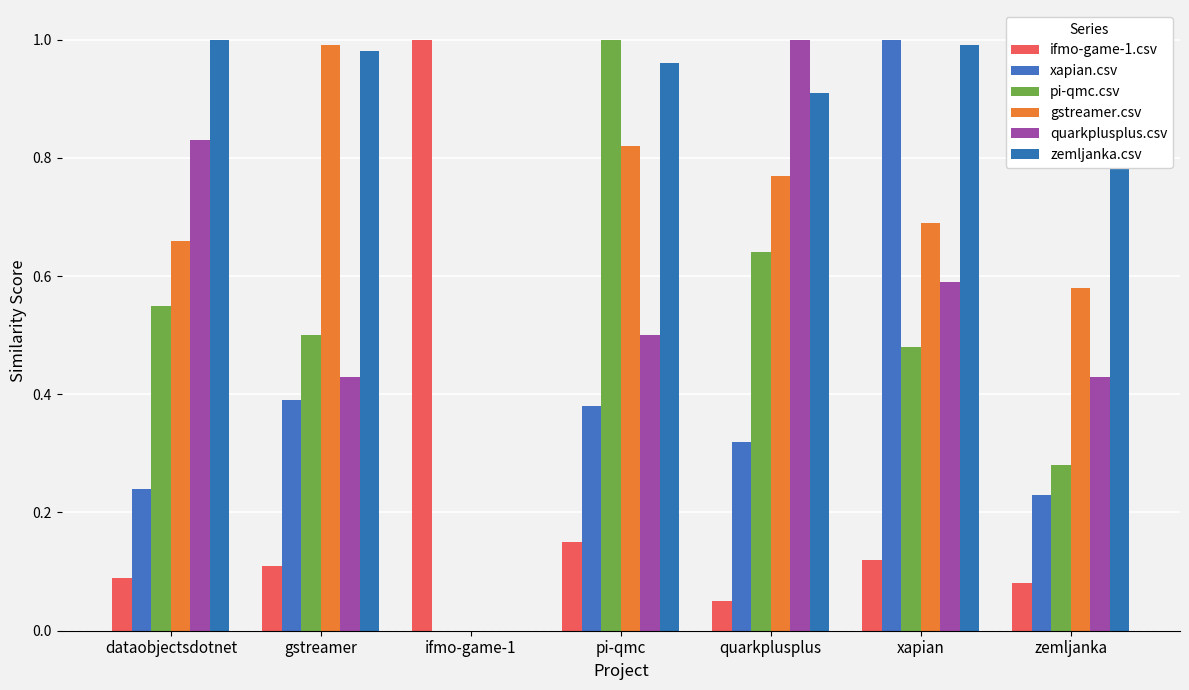

True or false: ifmo-game-1.csv has a value of 0.0 at pi-qmc.

False